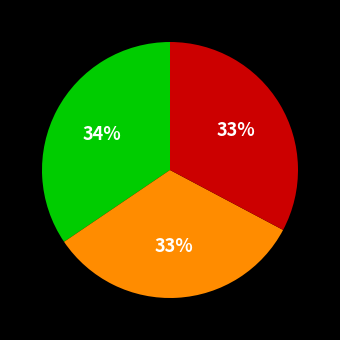

To the nearest percent, what is the average slice percentage?

33%